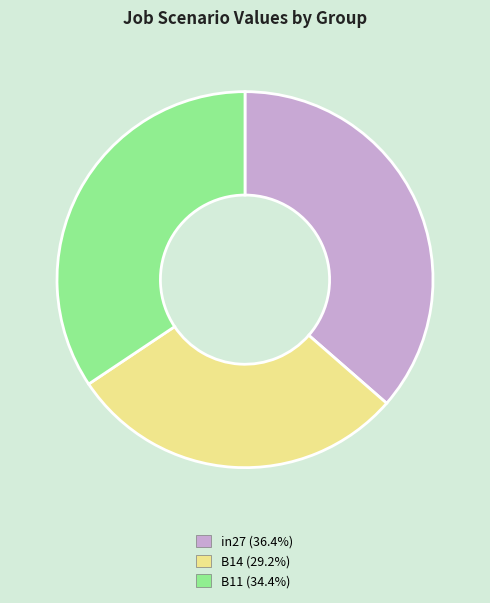

Is there any slice that represents more than half of the pie?

No